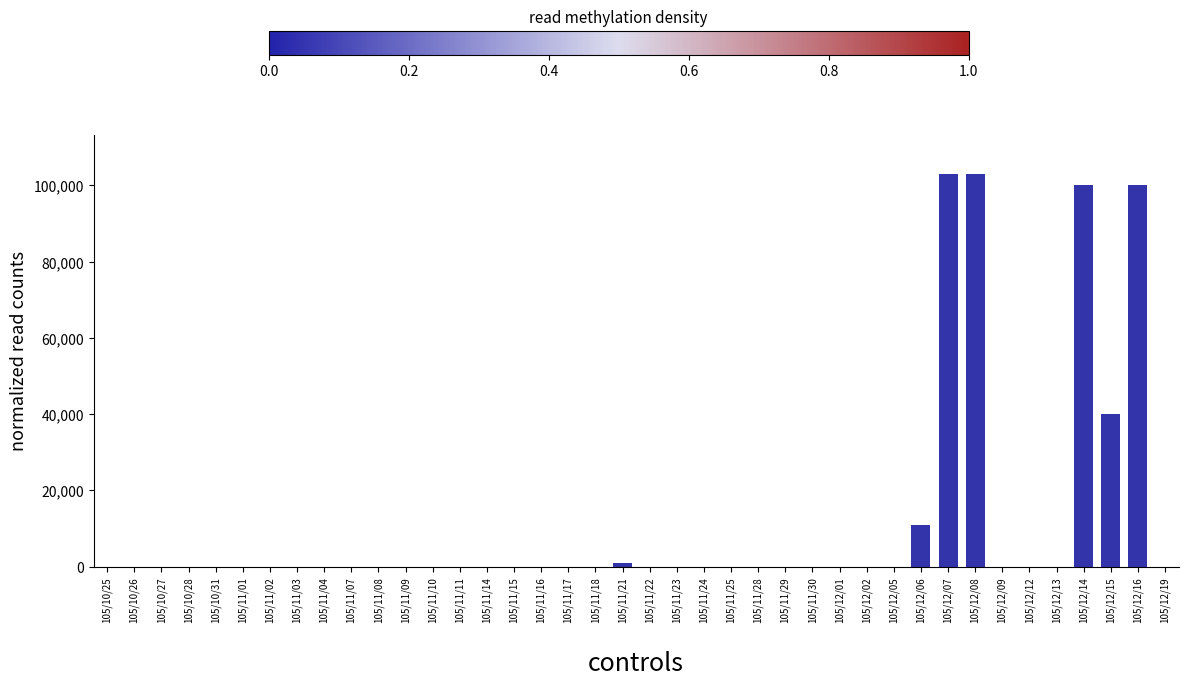

Count the number of data series in this chart.

1